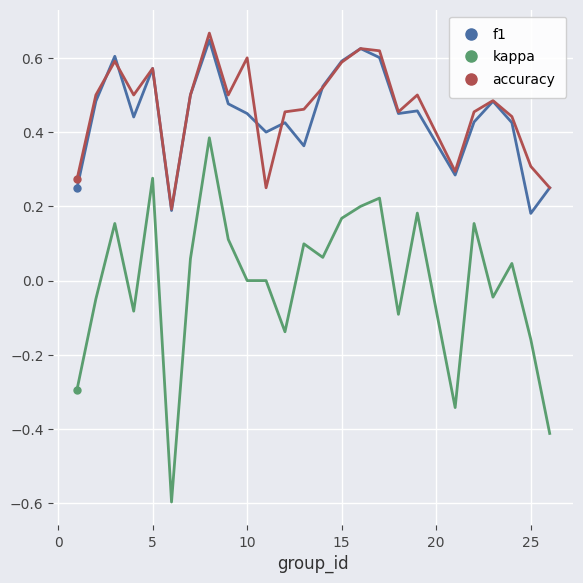

What is the smallest value displayed?

-0.6